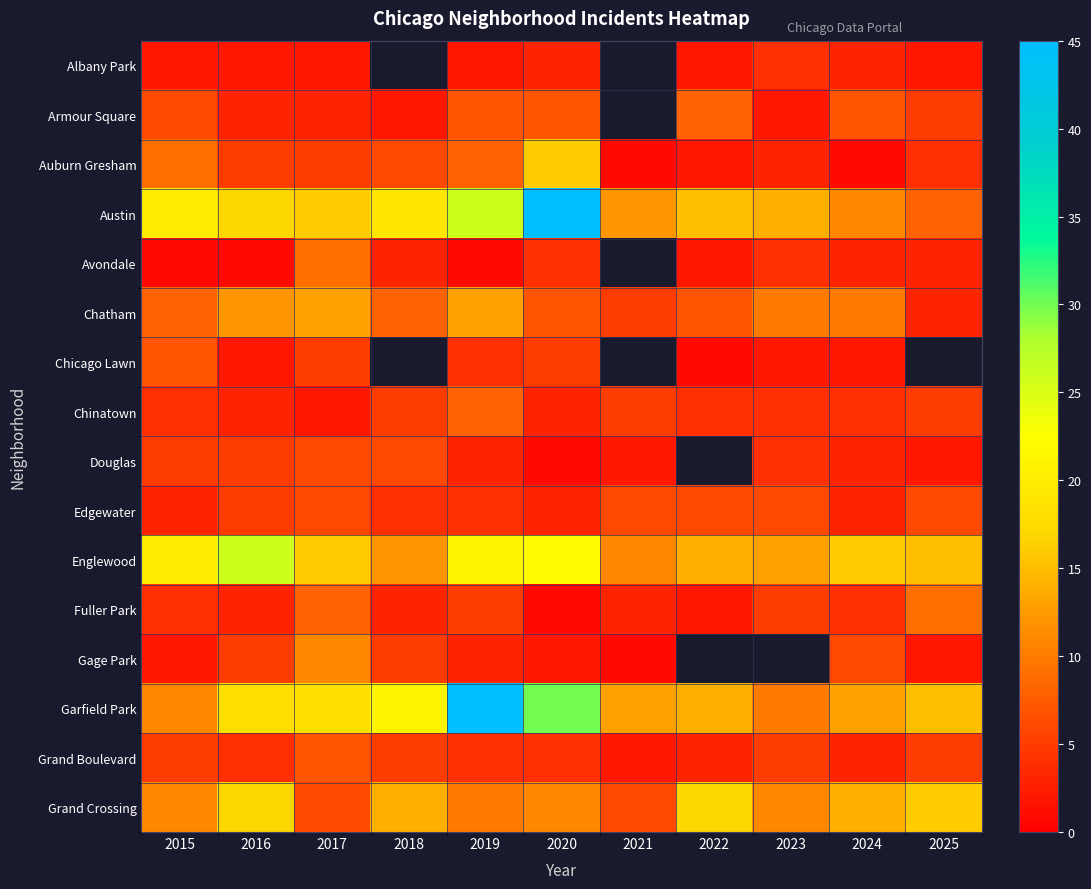

List the series in order of their peak value, highest first.

Austin, Garfield Park, Englewood, Grand Crossing, Auburn Gresham, Chatham, Gage Park, Avondale, Fuller Park, Armour Square, Chinatown, Chicago Lawn, Grand Boulevard, Douglas, Edgewater, Albany Park